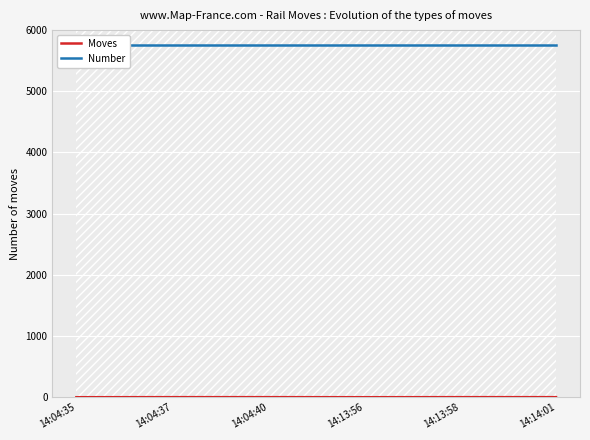

What are all the series names shown in the legend?

Moves, Number